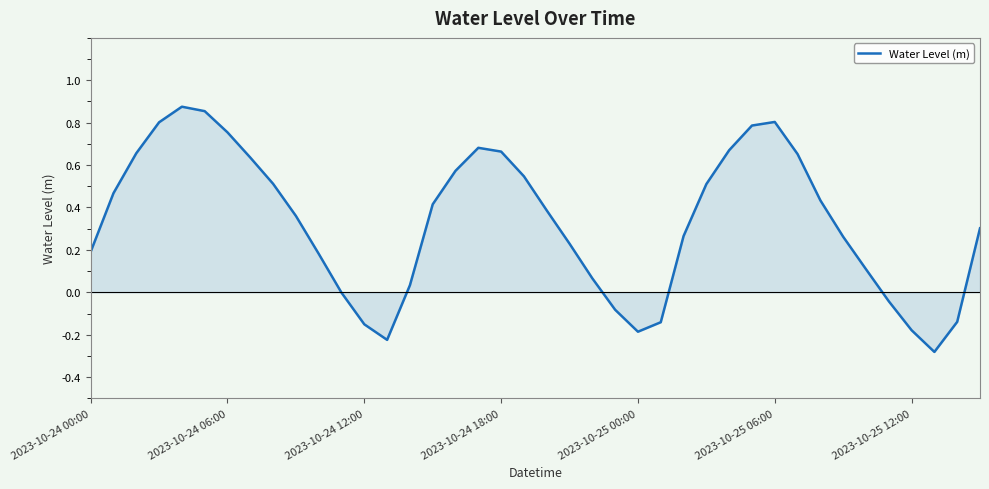

How many lines are shown in the chart?

1